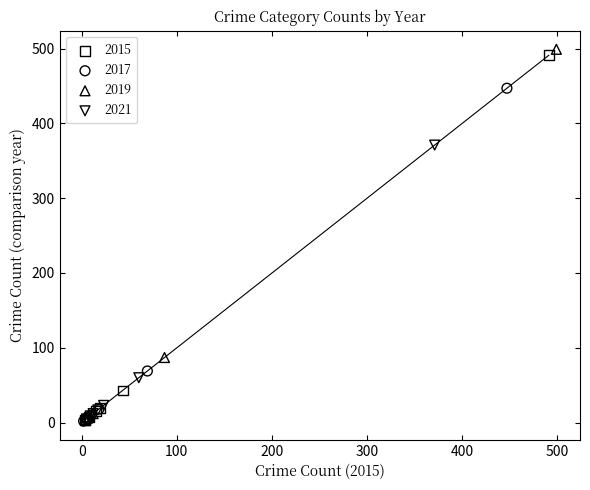

Which series has the widest spread of Y values?

2019